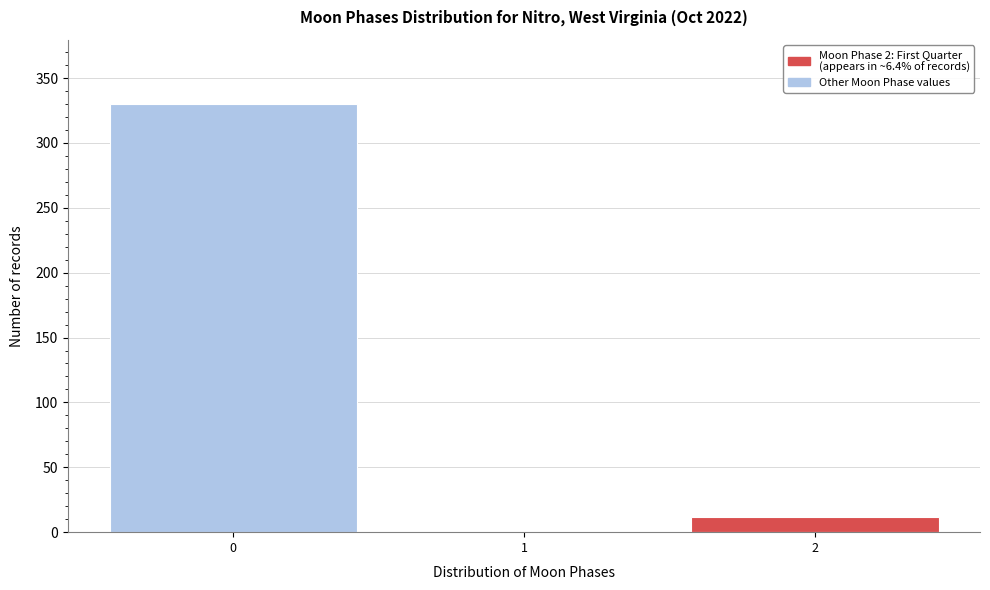

Reading left to right, transcribe all the data shown in this chart.

0=330	1=0	2=12